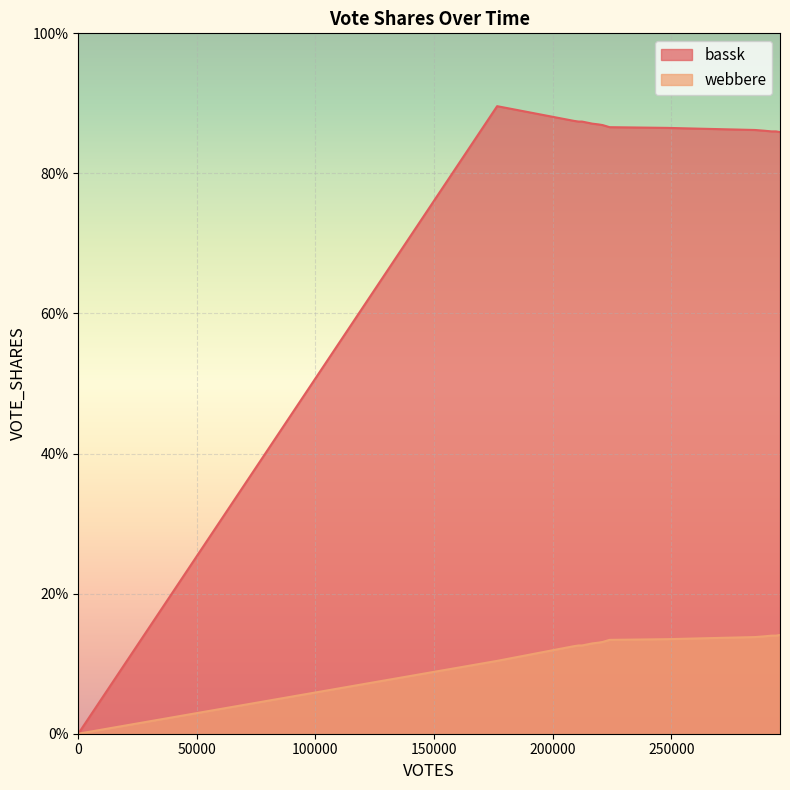

How many data points in webbere are above 0?

19